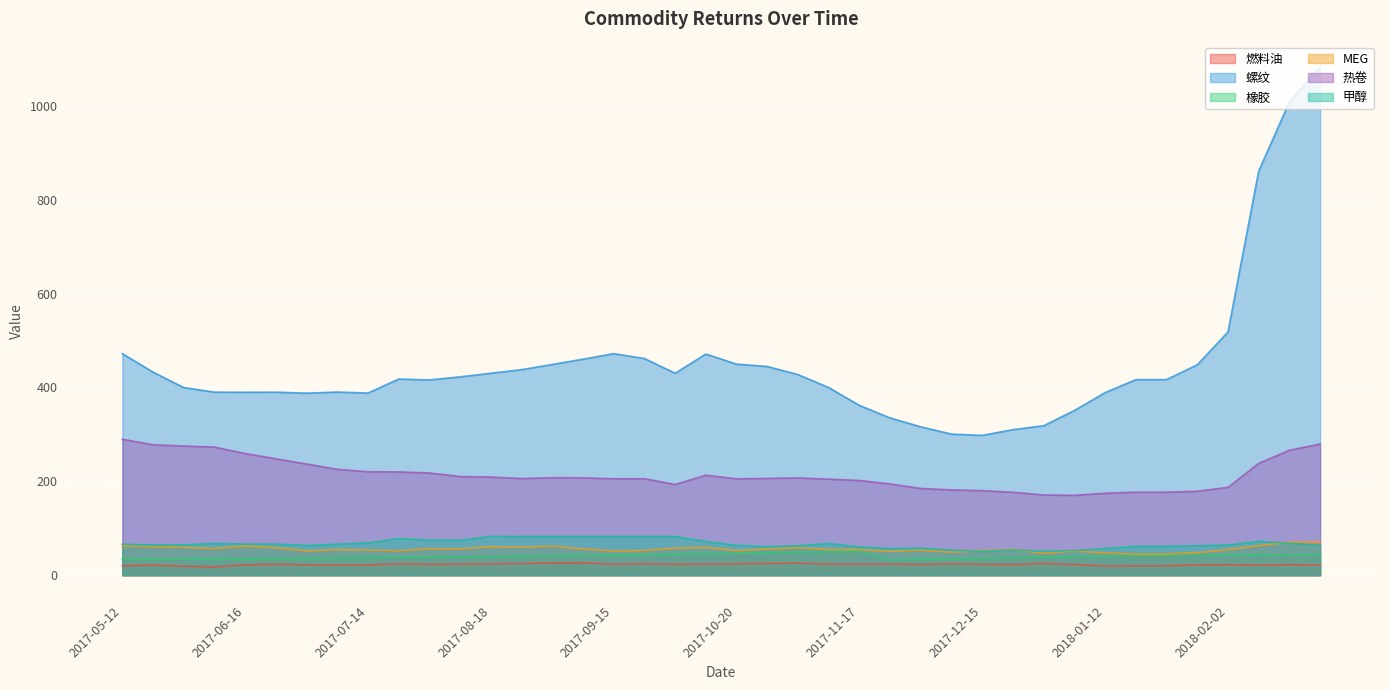

What is the difference between the maximum and minimum values in the 热卷 series?

119.4